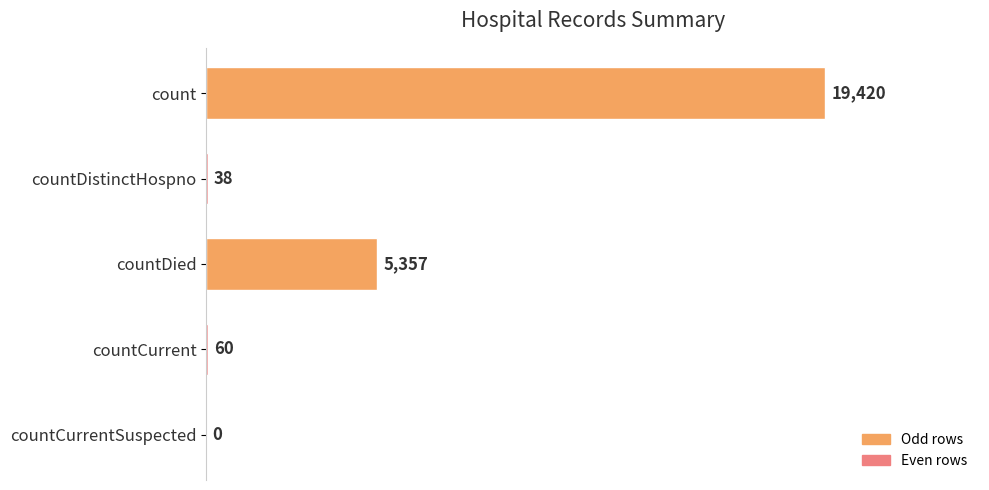

What is the maximum value shown in the chart?

19420